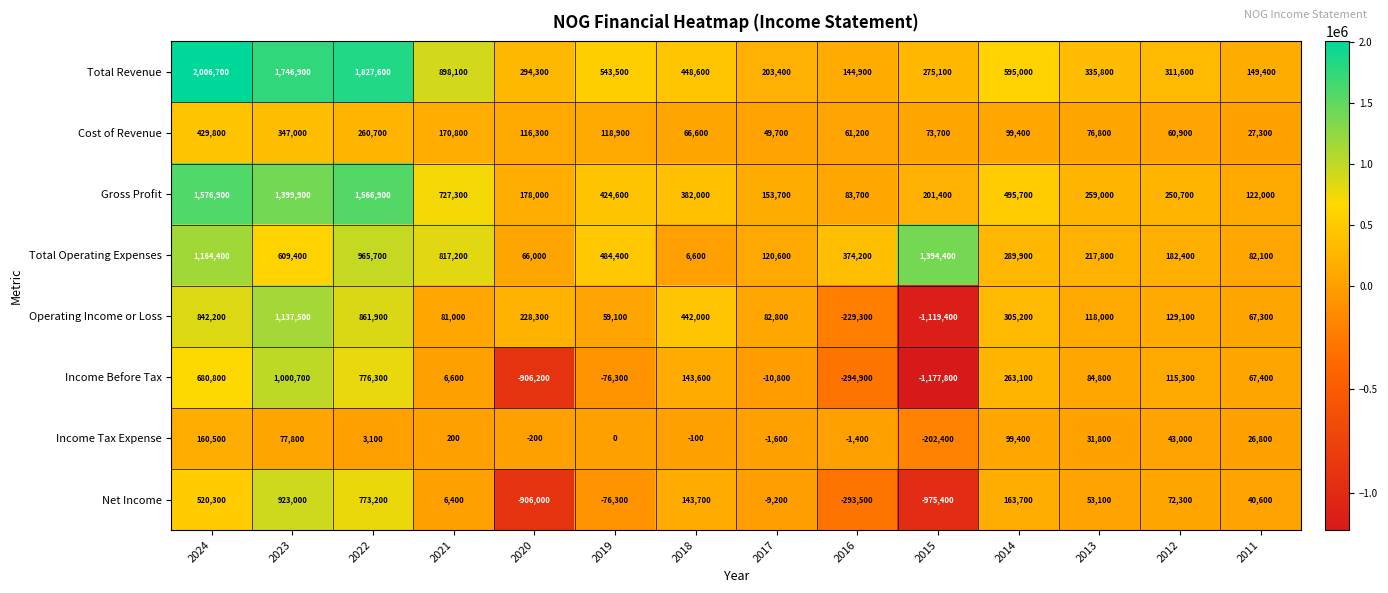

At 2013, list the series in order from largest to smallest.

Total Revenue, Gross Profit, Total Operating Expenses, Operating Income or Loss, Income Before Tax, Cost of Revenue, Net Income, Income Tax Expense